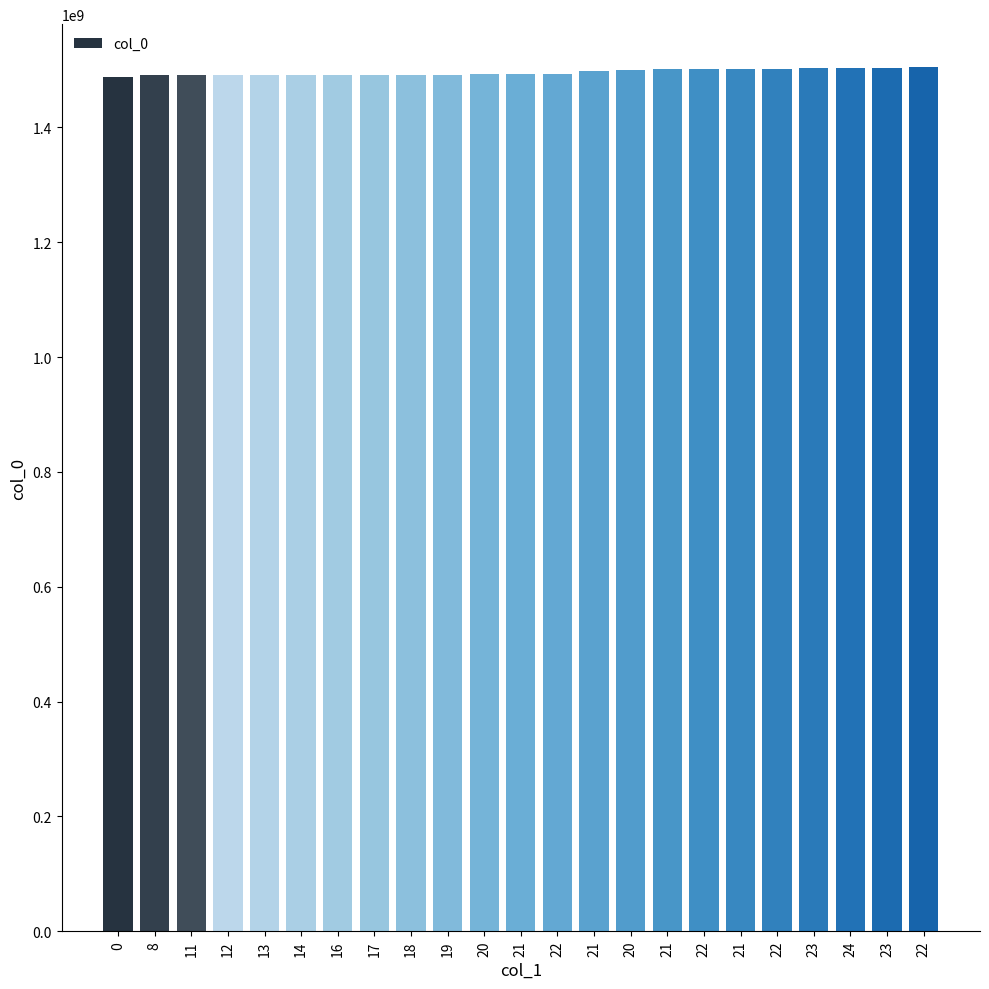

Where is the data nearest to the value 1496090379?

21